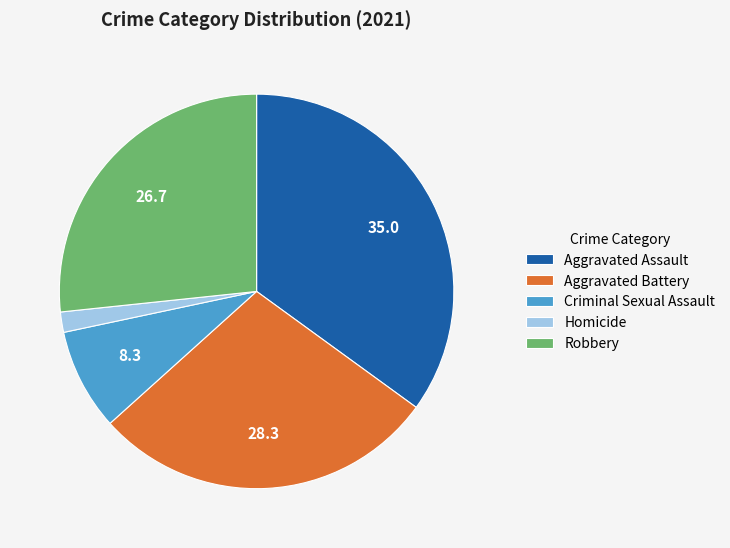

Do Aggravated Assault and Criminal Sexual Assault together represent more than half of the pie?

No